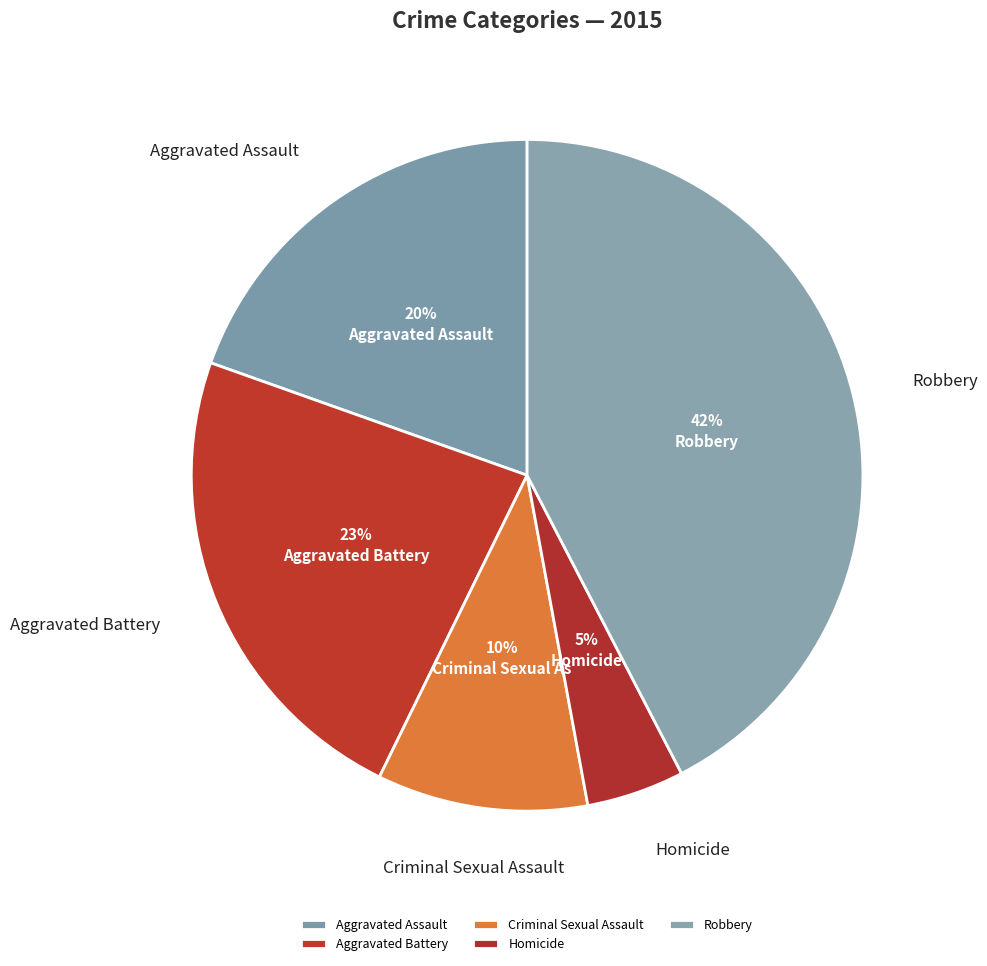

To the nearest percent, what is the average slice percentage?

20%